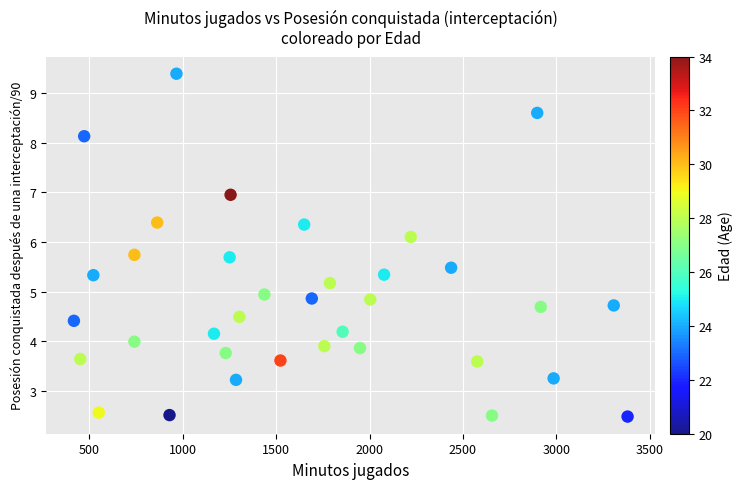

What is the range of Y values (max minus min)?

6.9